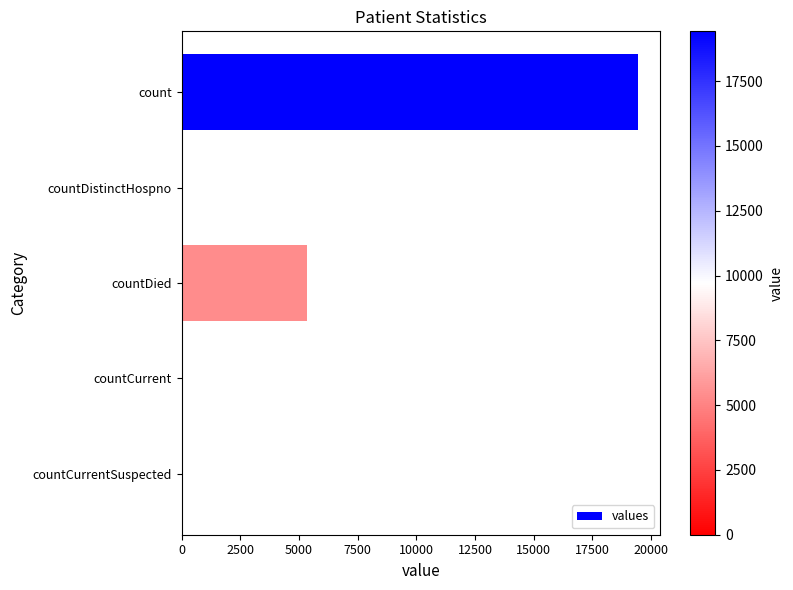

The value at countCurrentSuspected is 0. True or false?

True